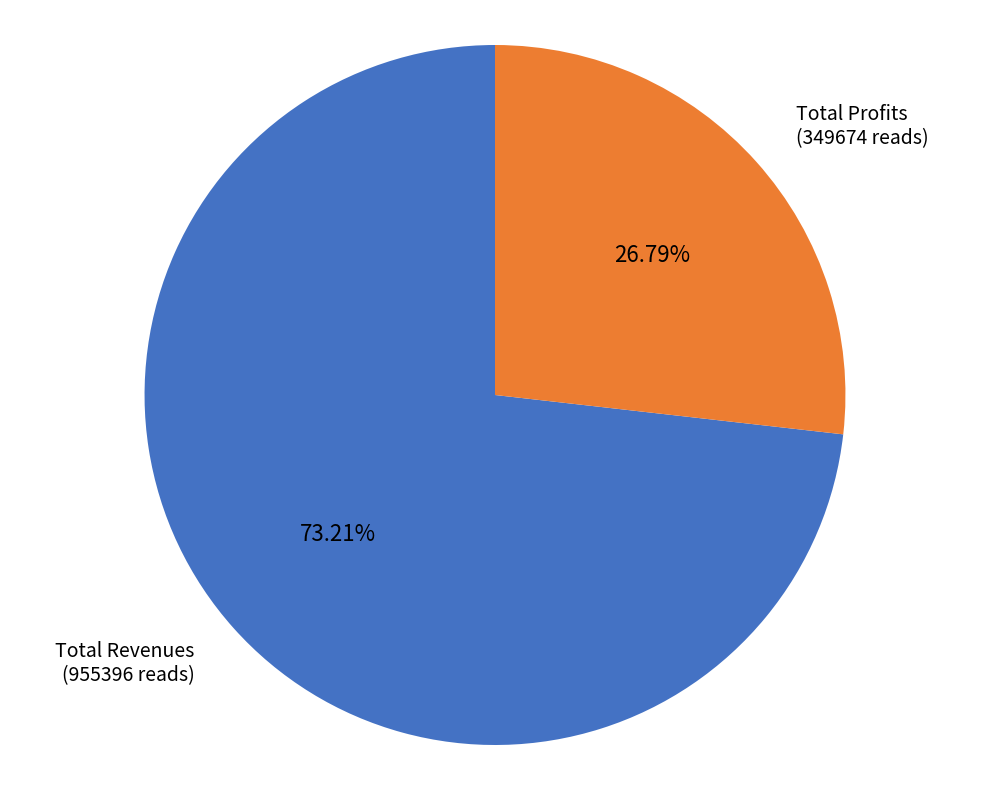

Which slice is the largest?

Total Revenues